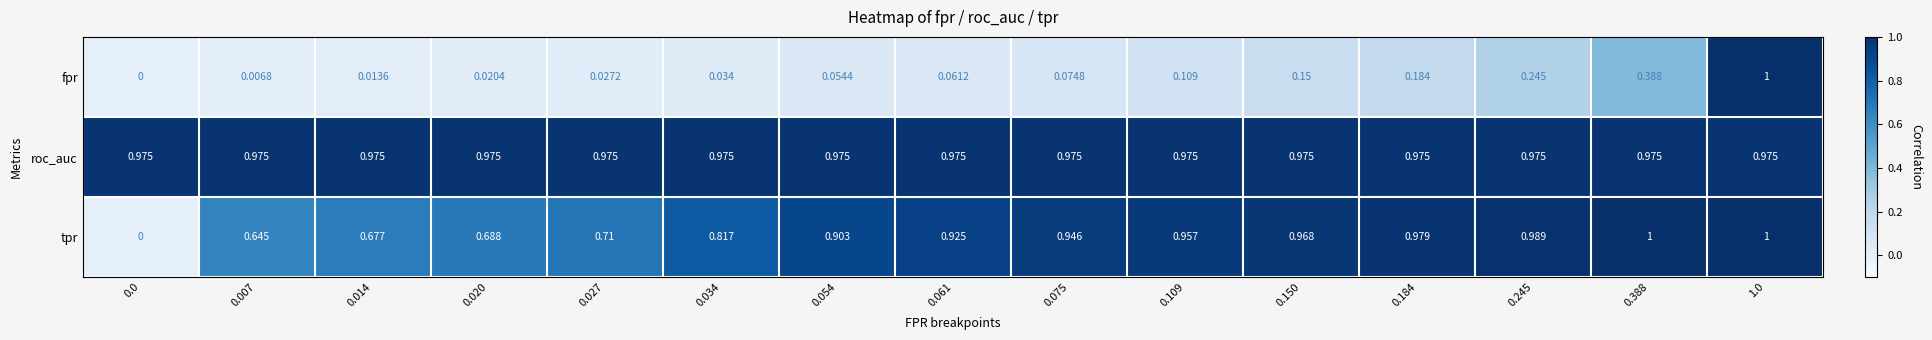

Which series changed the most between 0.014 and 0.061?

tpr